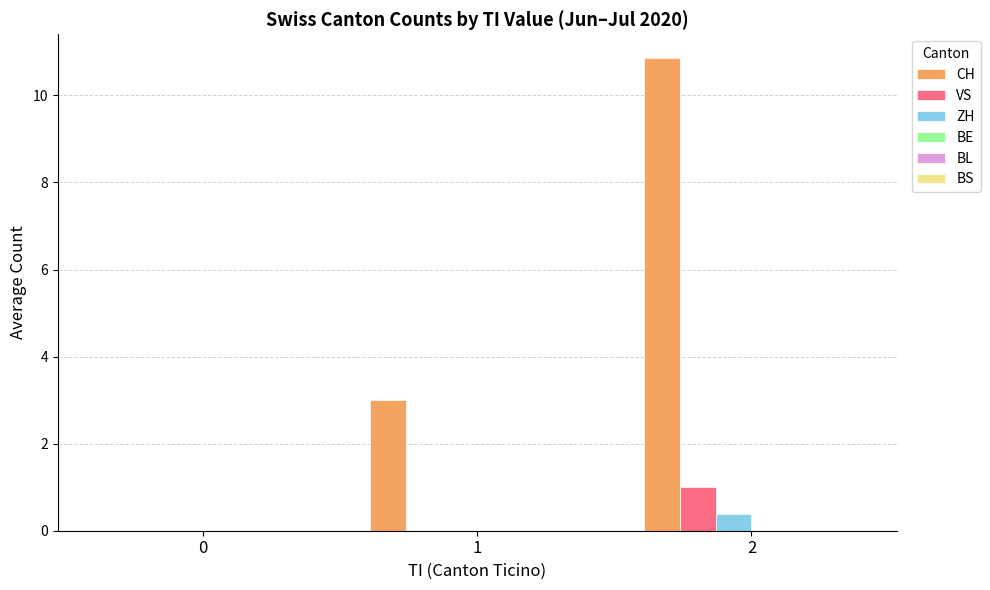

What is the average value of the VS series?

0.3